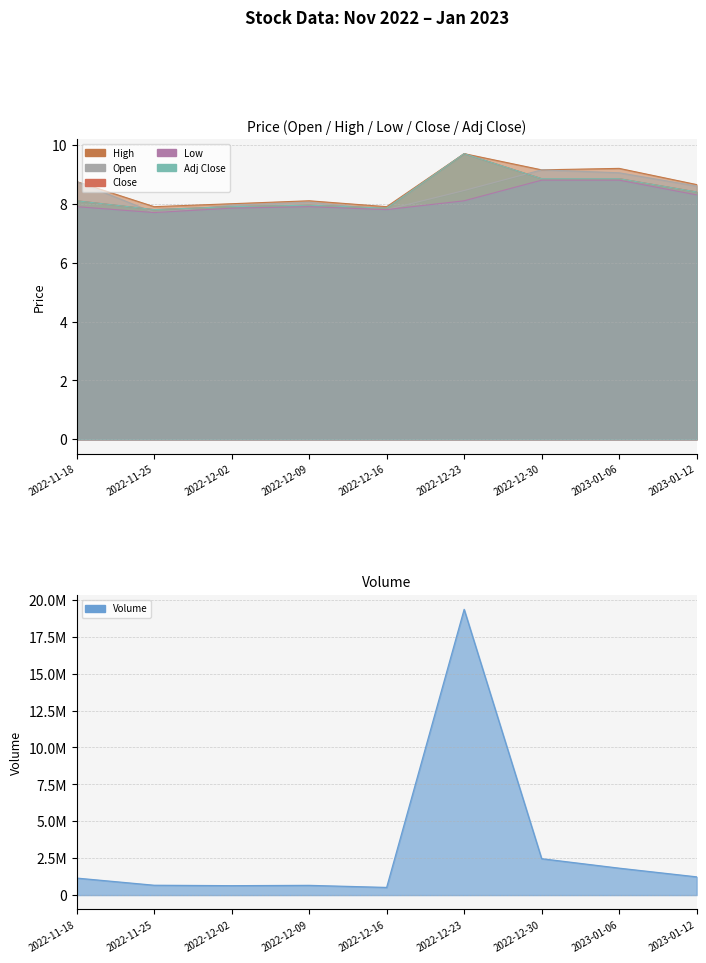

True or false: Adj Close has more than 1 points higher than both neighbors.

True